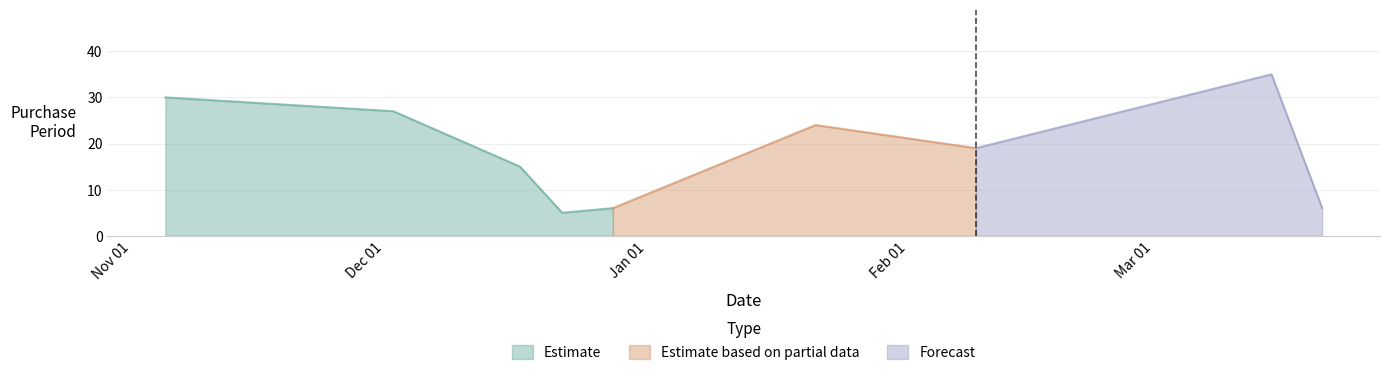

What is the label of the 9th point from the right?

2015-11-05